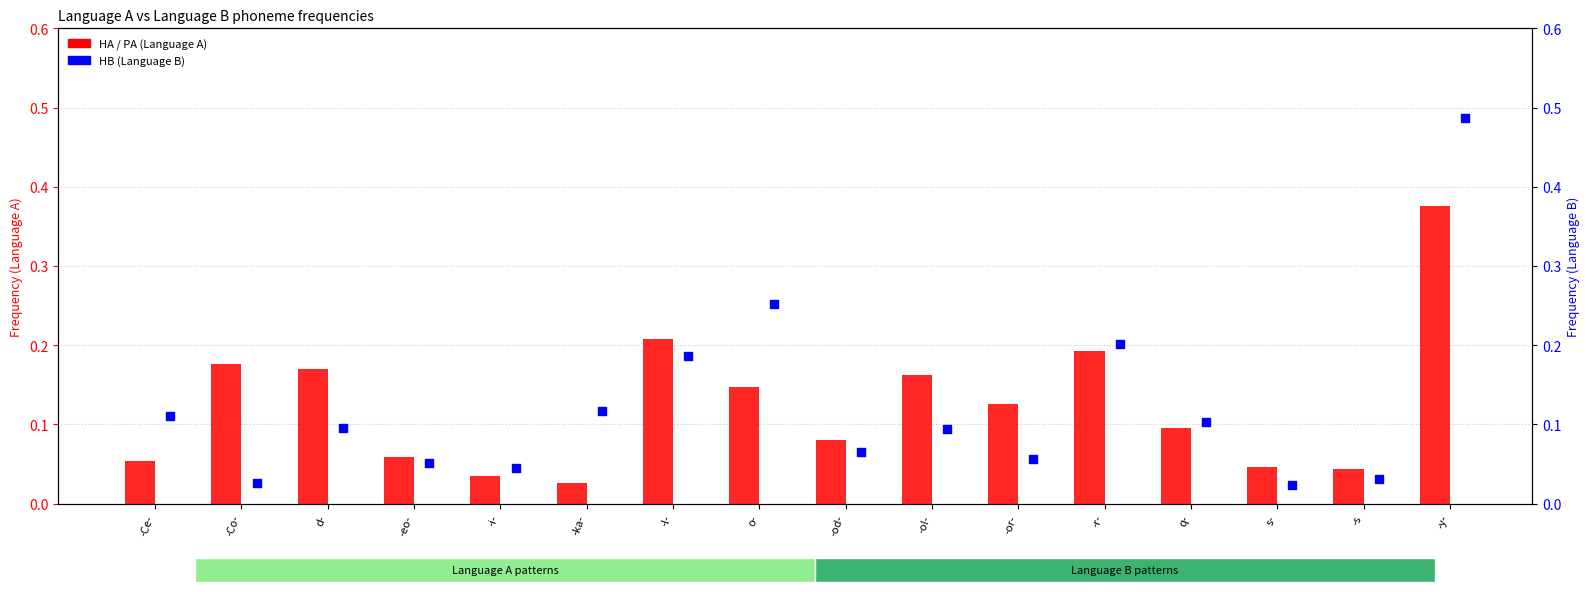

What is the total value across all series at -s?

0.1